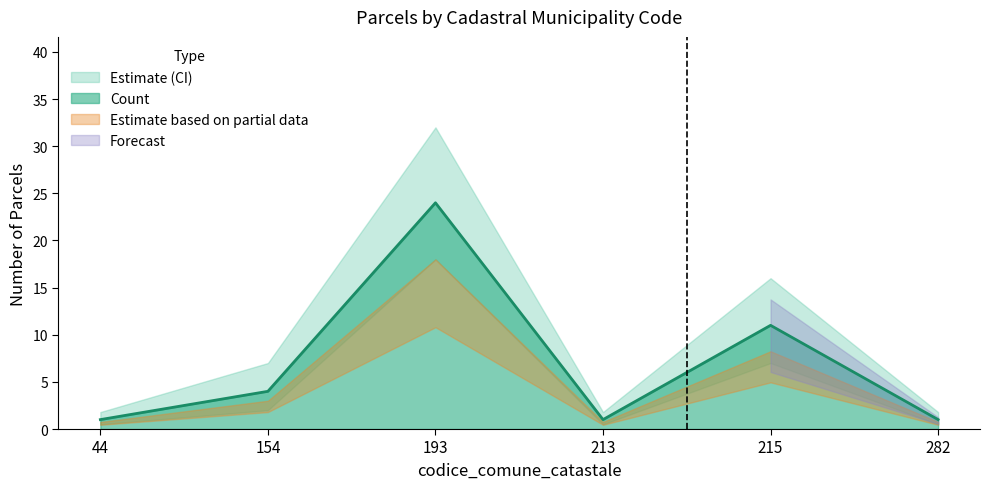

What is the ratio of the value at 282 to the value at 44?

1.0